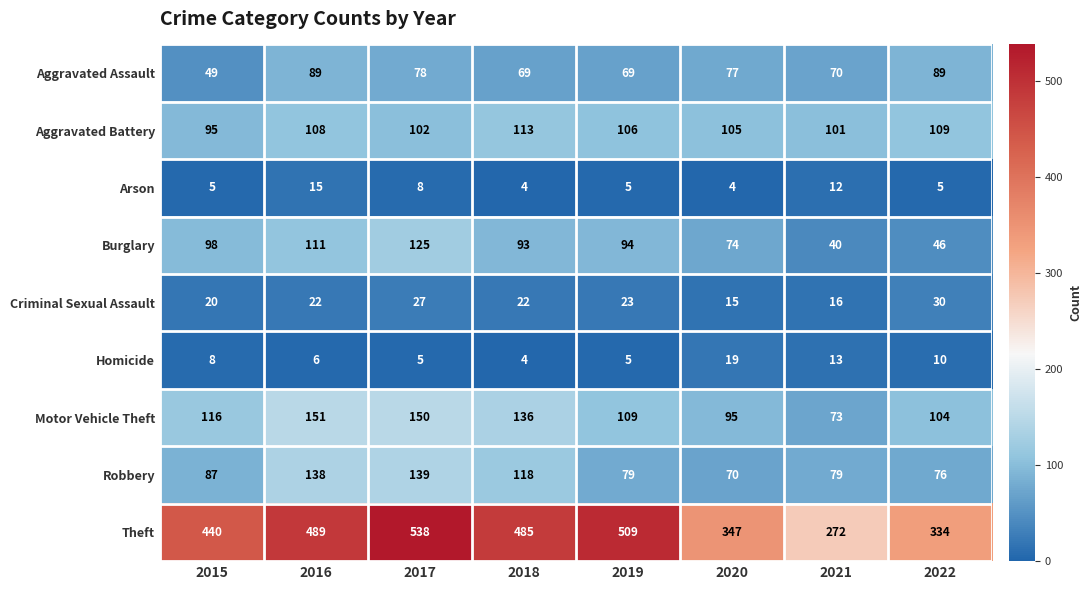

The value of Aggravated Assault at 2019 is 69. True or false?

True